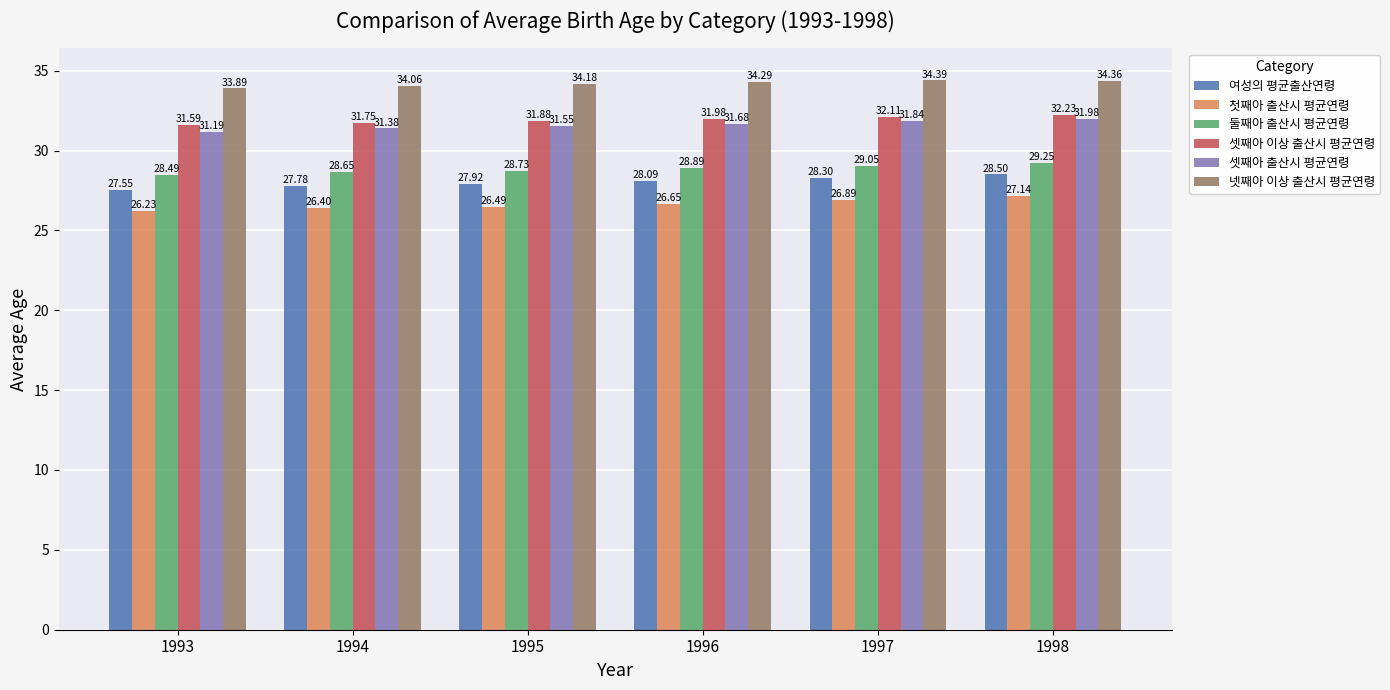

What is the spread (max minus min) of values at 1998?

7.2